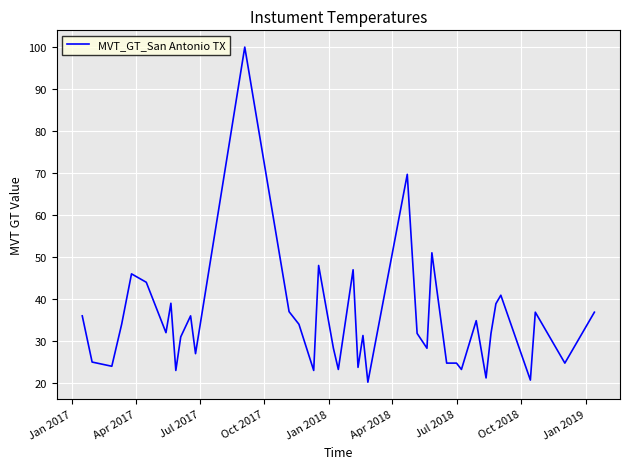

What is the sum of all values?

1378.0